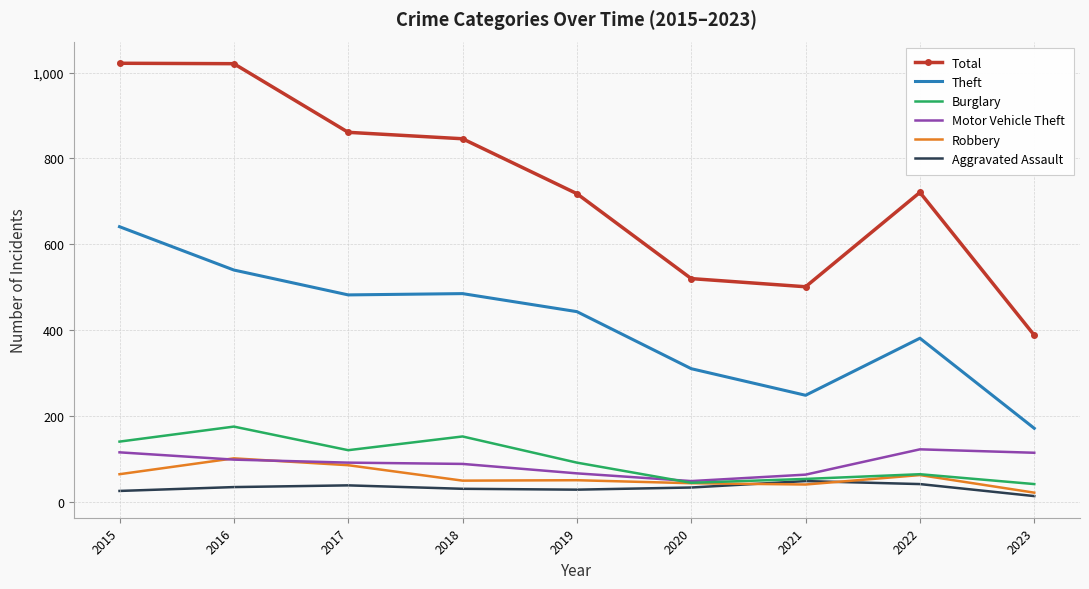

What is the greatest value displayed?

1022